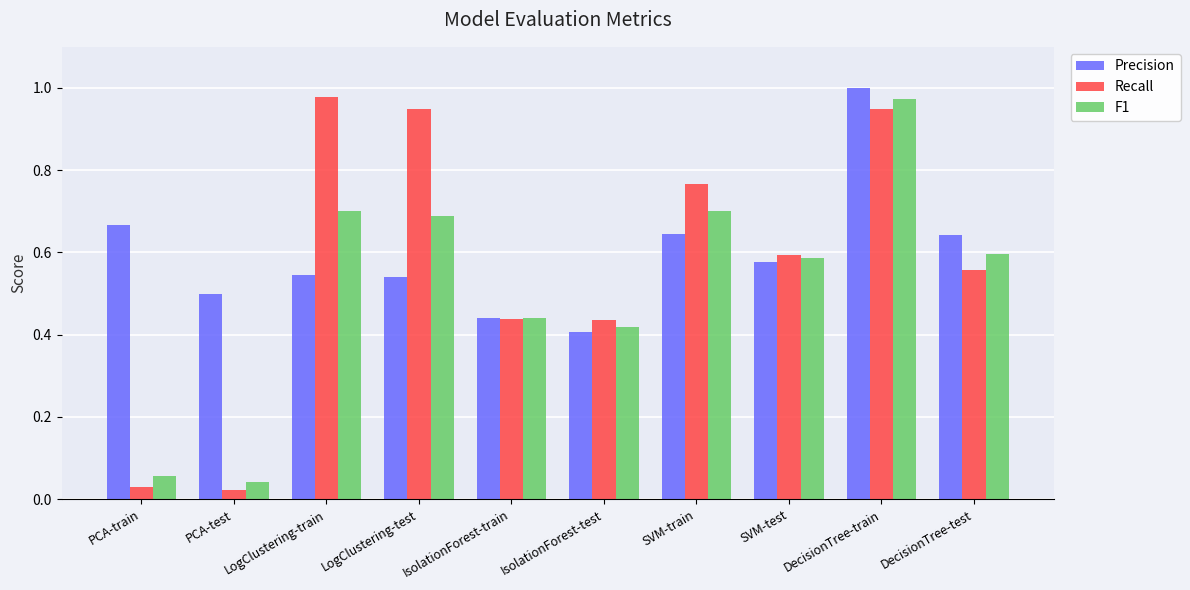

What is the total value across all series at DecisionTree-train?

2.9